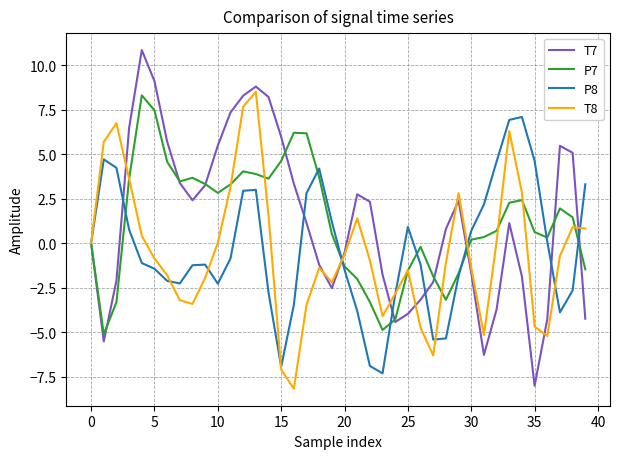

What is the maximum value shown in the chart?

10.8